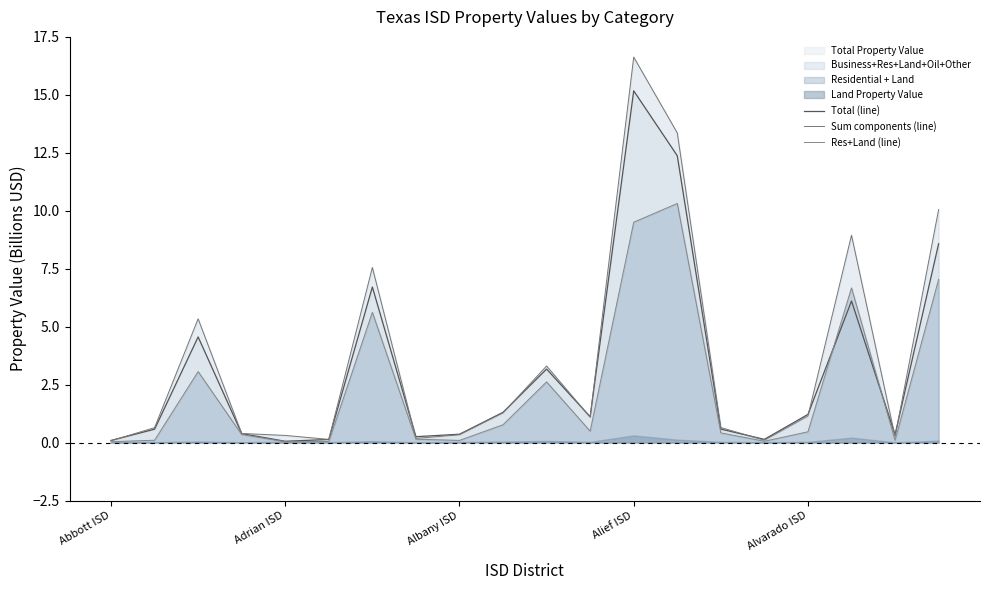

Between 6 and 10, which series saw the biggest shift?

Sum components (line)